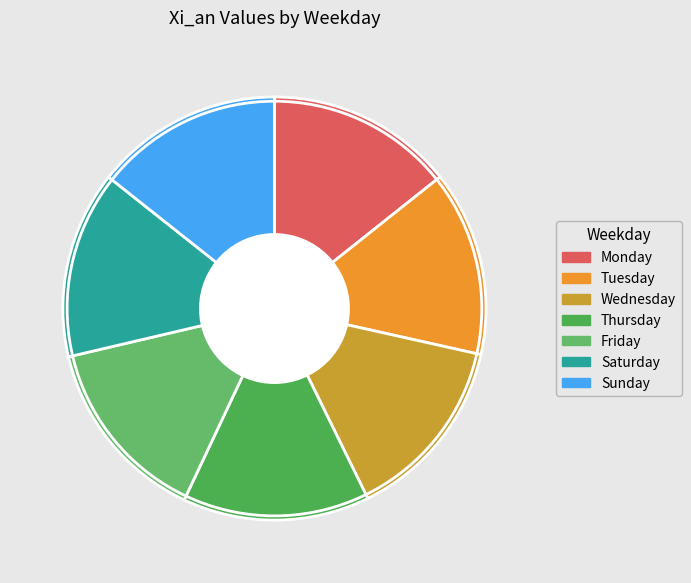

Count the number of slices in the pie.

7